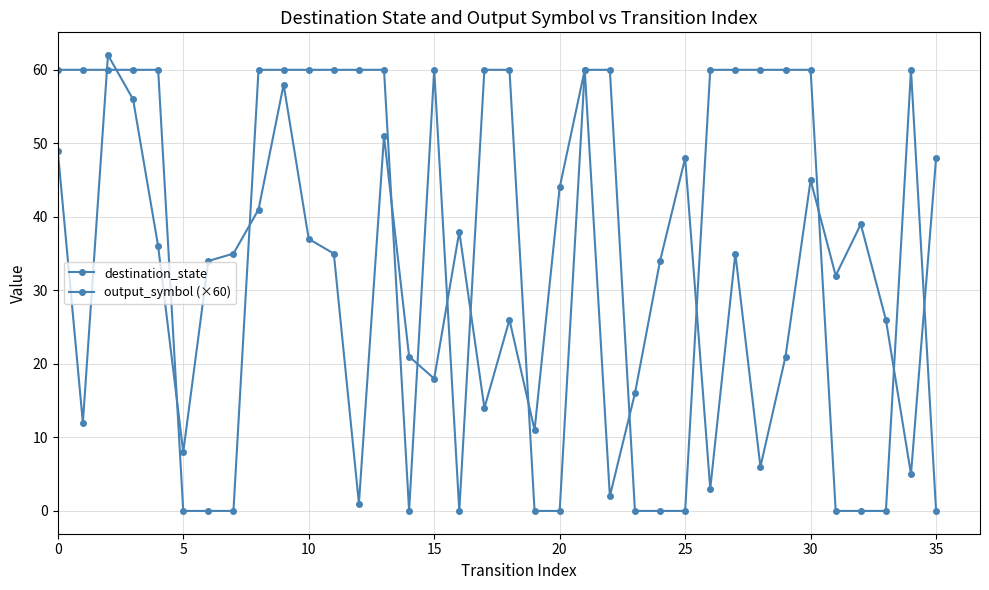

True or false: output_symbol (×60) has more than 2 interior local peaks.

False